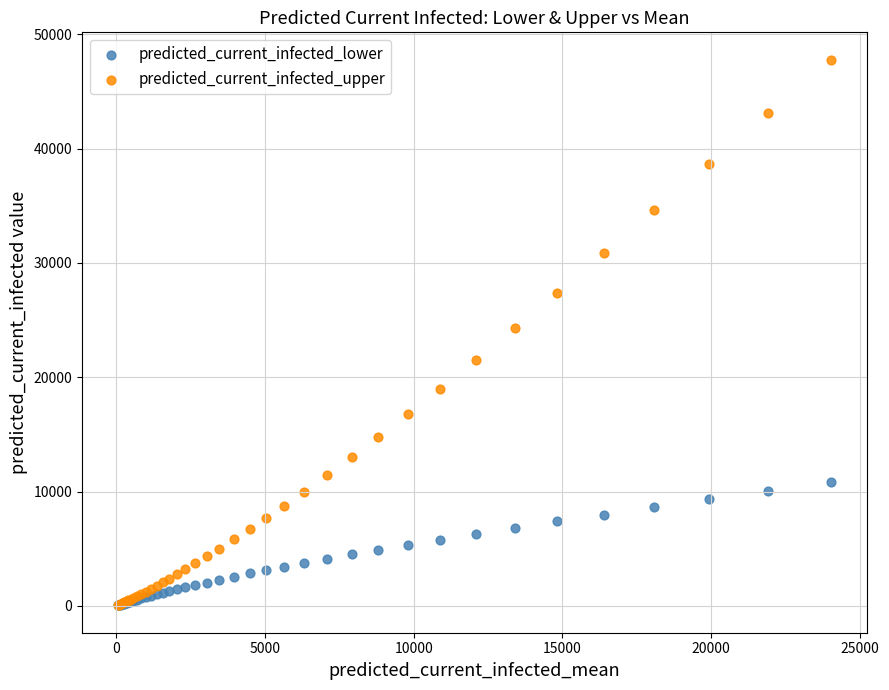

What are all the series names shown in the legend?

predicted_current_infected_lower, predicted_current_infected_upper